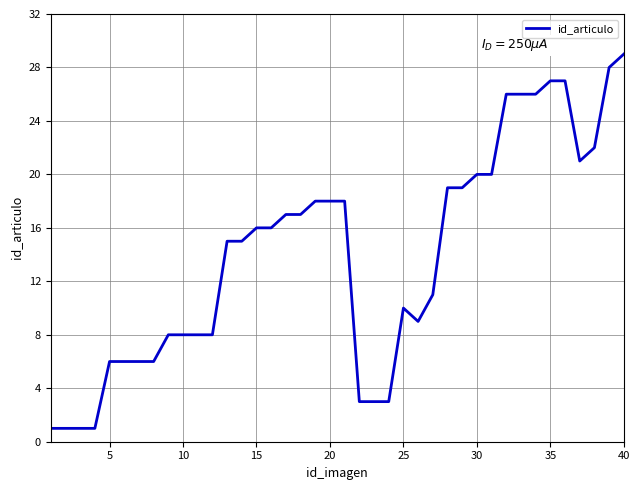

What is the difference between the maximum and minimum values?

28